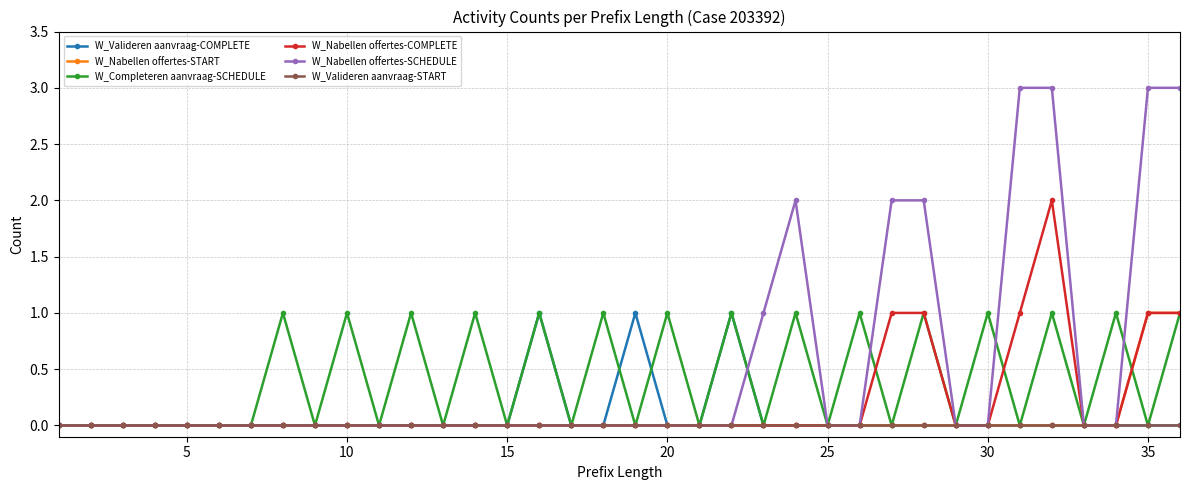

True or false: W_Completeren aanvraag-SCHEDULE has more than 2 interior local peaks.

True